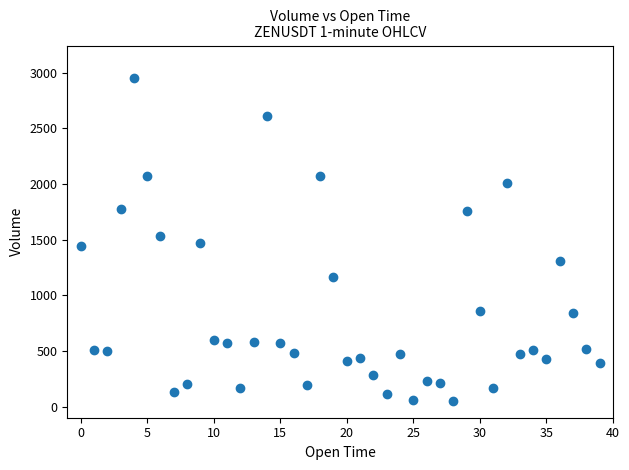

What is the range of Y values (max minus min)?

2895.8